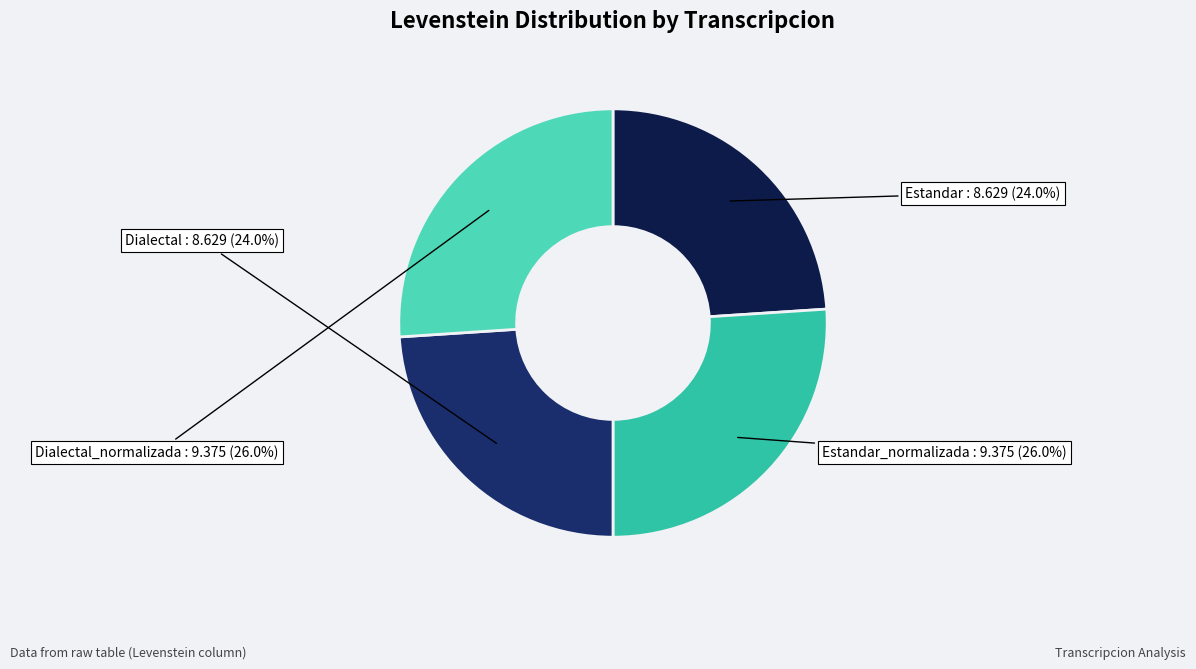

Is there a majority slice in this chart?

No